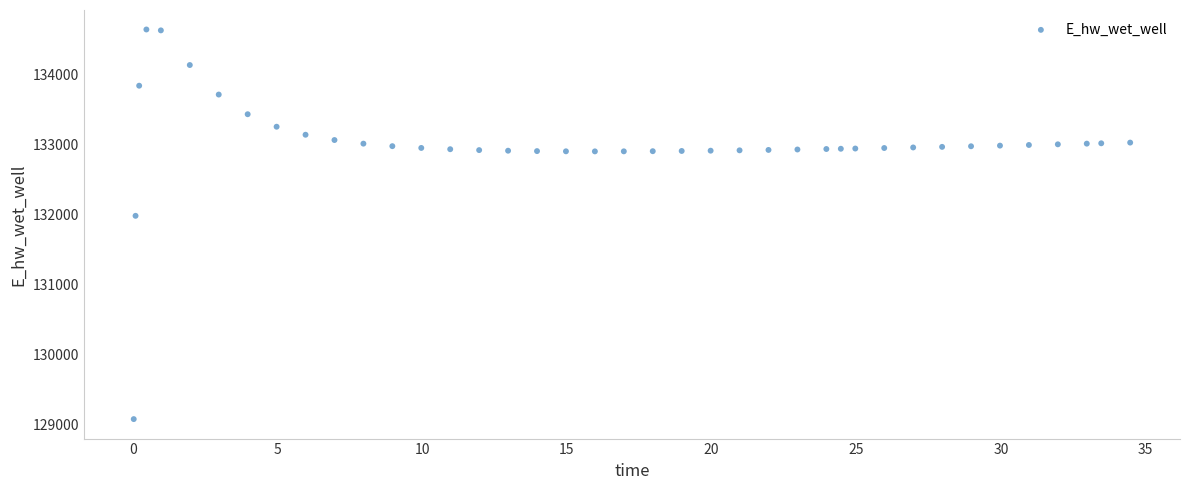

What Y value in the scatter plot is closest to 131862?

131983.9